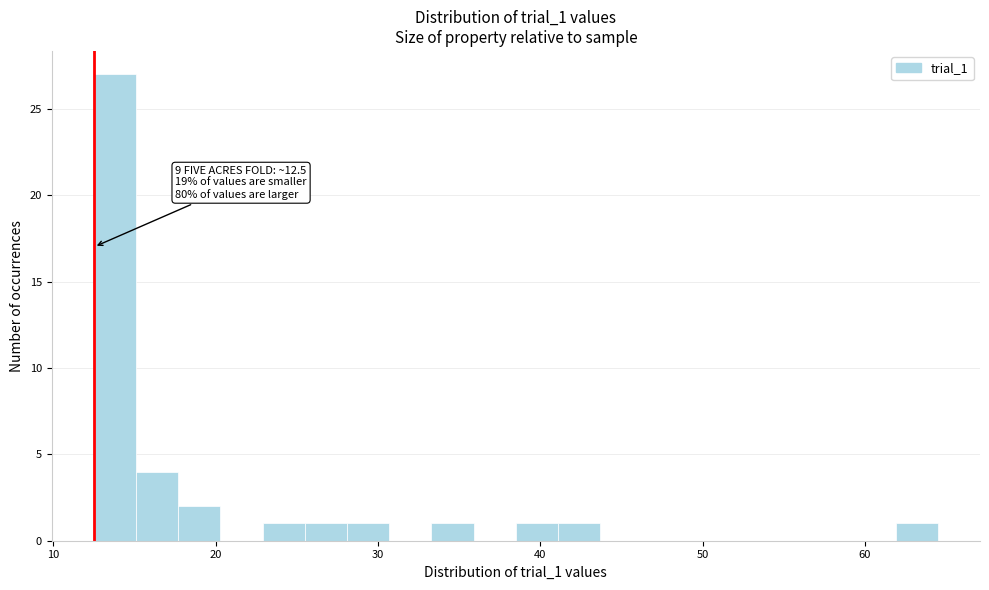

Read against the x-axis, roughly where is the centre of the tallest bar?

14